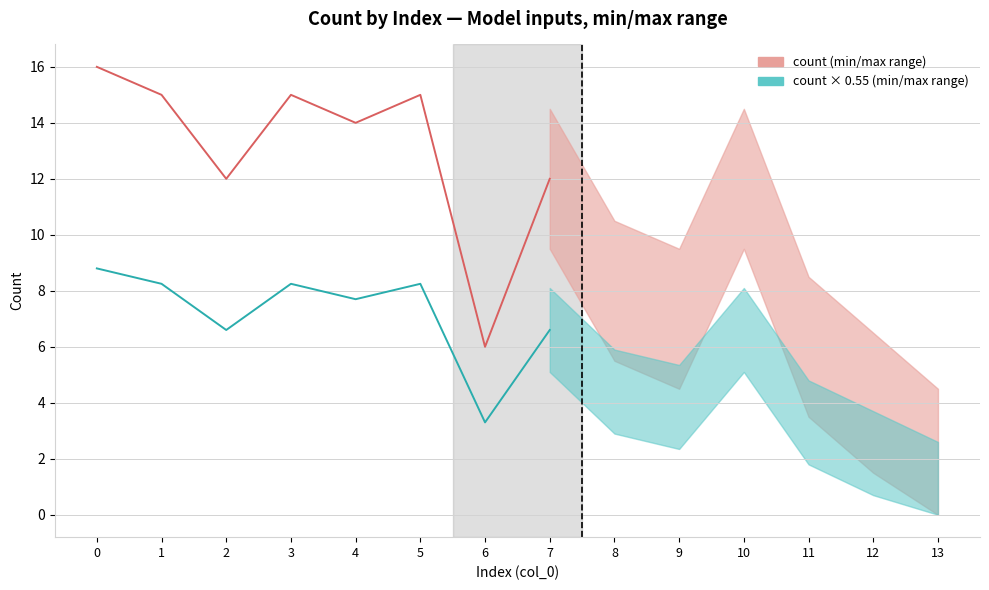

What is the highest value of the count × 0.55 (historical) series?

8.8